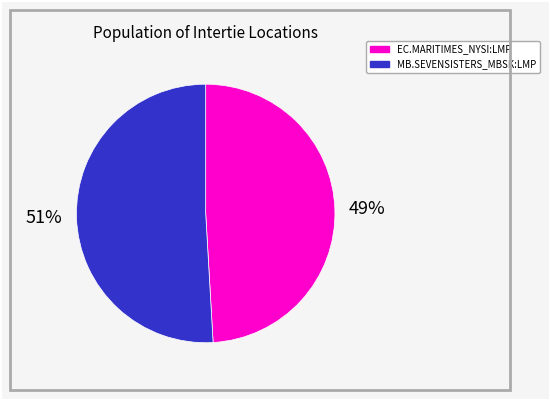

Approximately how many times larger is the value at EC.MARITIMES_NYSI:LMP compared to MB.SEVENSISTERS_MBSK:LMP?

1.0